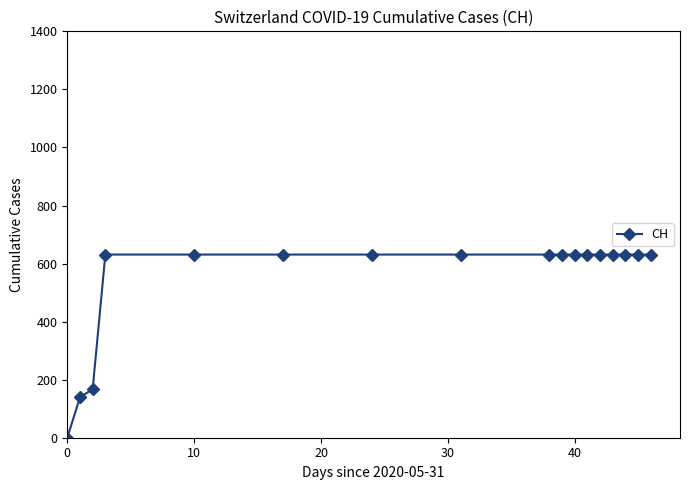

Reading right to left, extract all data points from this chart.

631	631	631	631	631	631	631	631	631	631	631	631	631	631	167	139	0